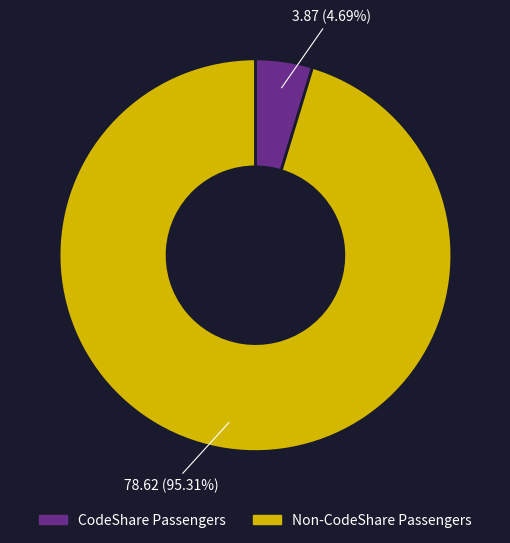

Is there any slice that represents more than half of the pie?

Yes